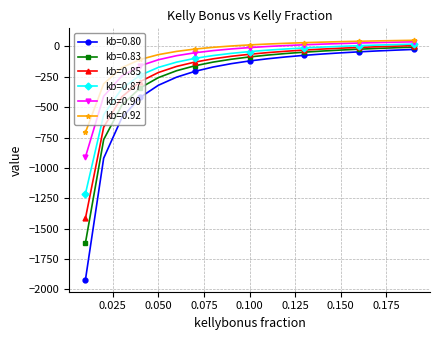

Rank the series by their average value, from lowest to highest.

kb=0.80, kb=0.83, kb=0.85, kb=0.87, kb=0.90, kb=0.92